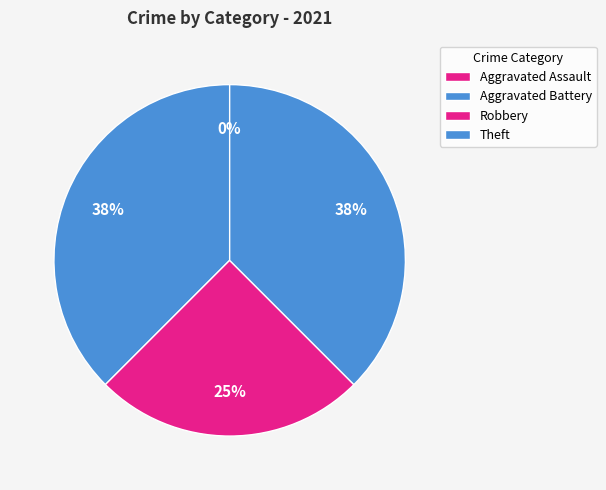

The Robbery slice represents 15% of the pie. True or false?

False